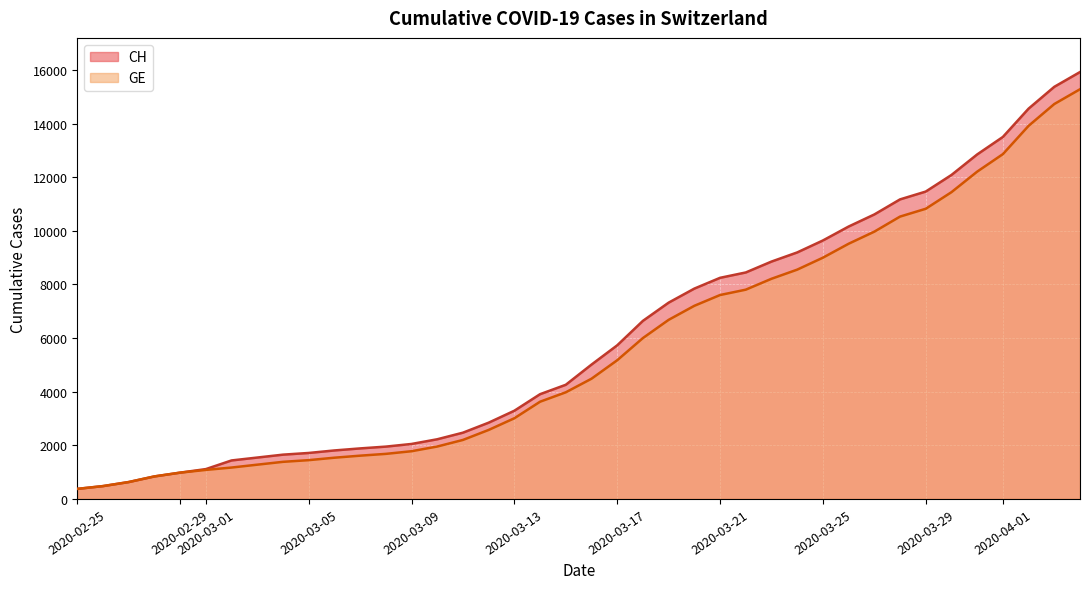

What is the highest value of the GE series?

15284